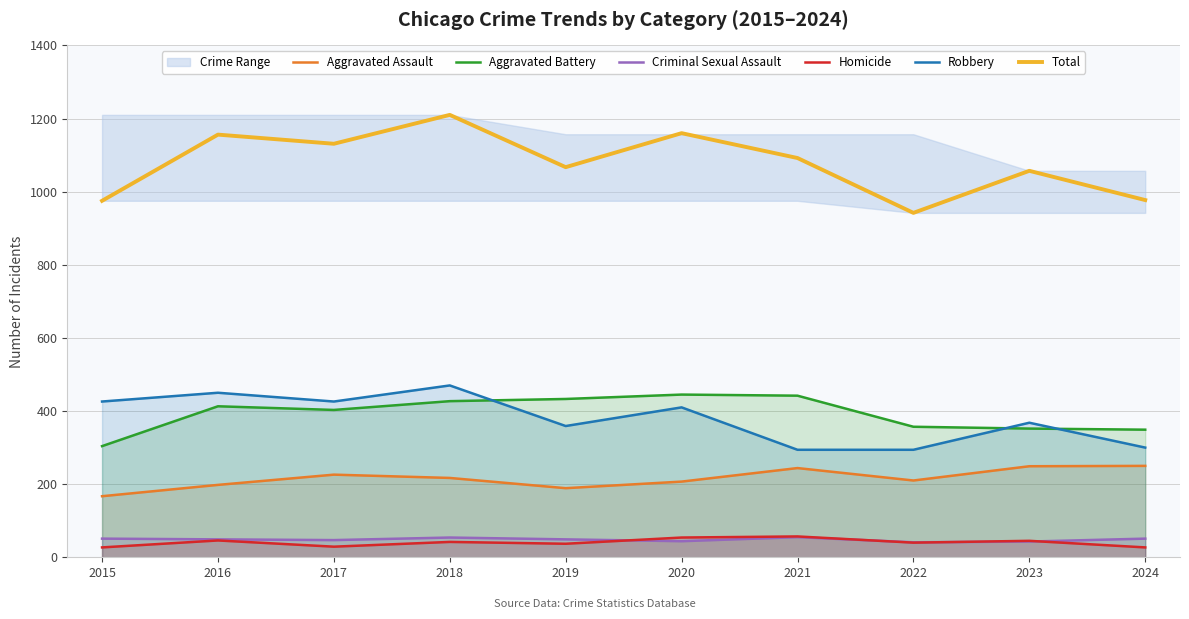

What is the average value of the Aggravated Battery series?

392